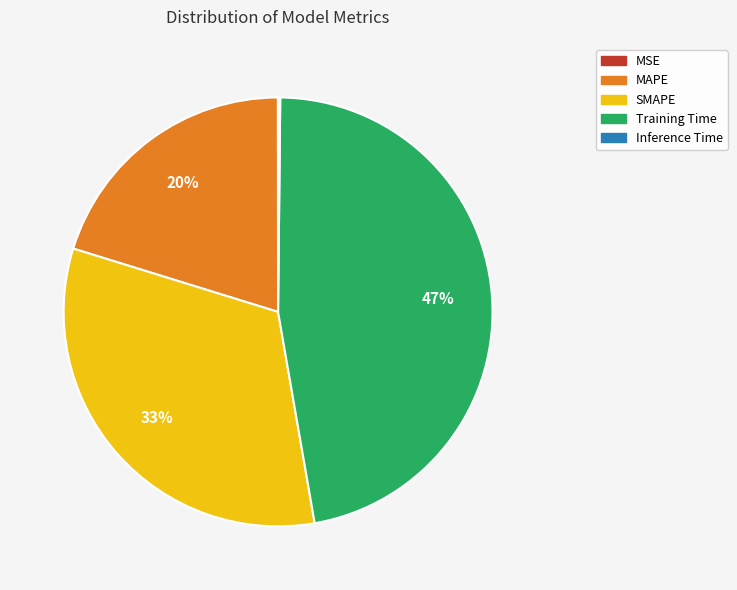

To the nearest percent, what is the difference between the largest and smallest slice percentages?

47%